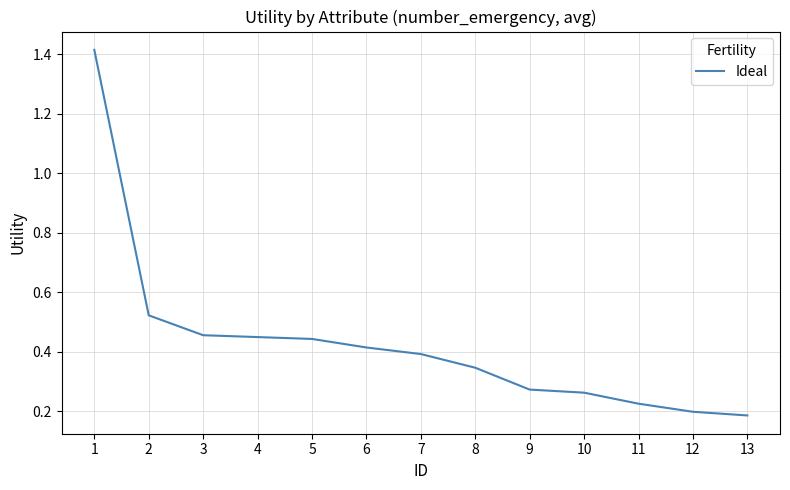

What is the sum of the values at 12 and 5?

0.6